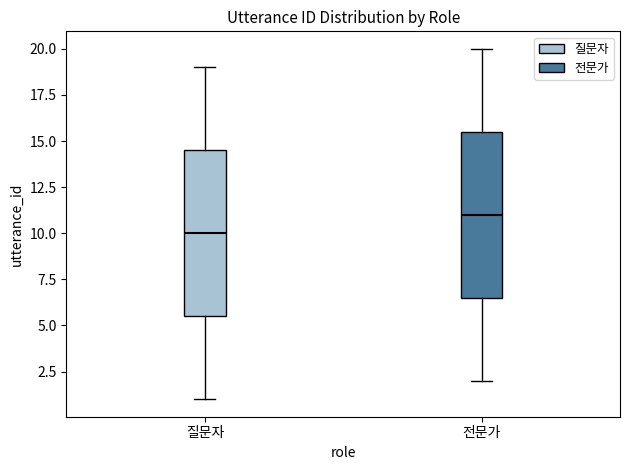

Reading left to right, transcribe this box plot: for each box, give where its median line is, the range the box spans, and where its two whiskers end, as read against the y-axis. The values are not printed on the chart, so give them approximately, as read against the axis.

질문자: median 10.0, box 5.5 to 14.5, whiskers 1.0 to 19.0
전문가: median 11.0, box 6.5 to 15.5, whiskers 2.0 to 20.0